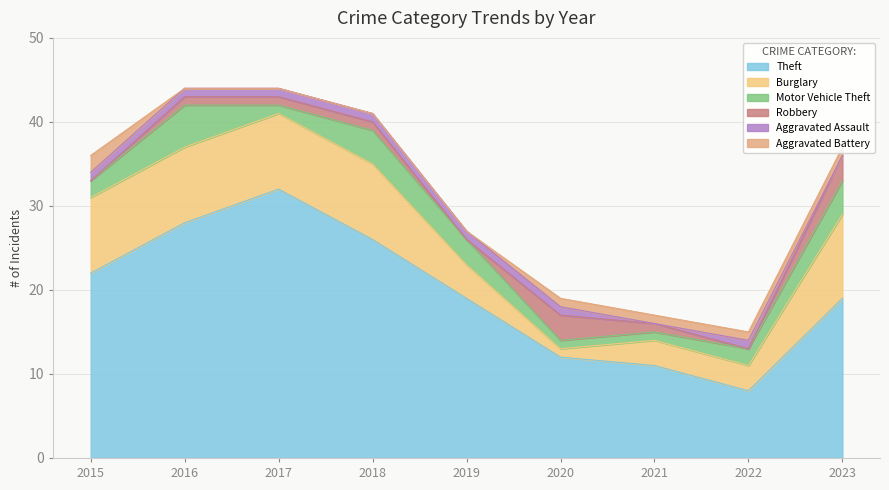

True or false: Robbery and Burglary cross at least once.

True